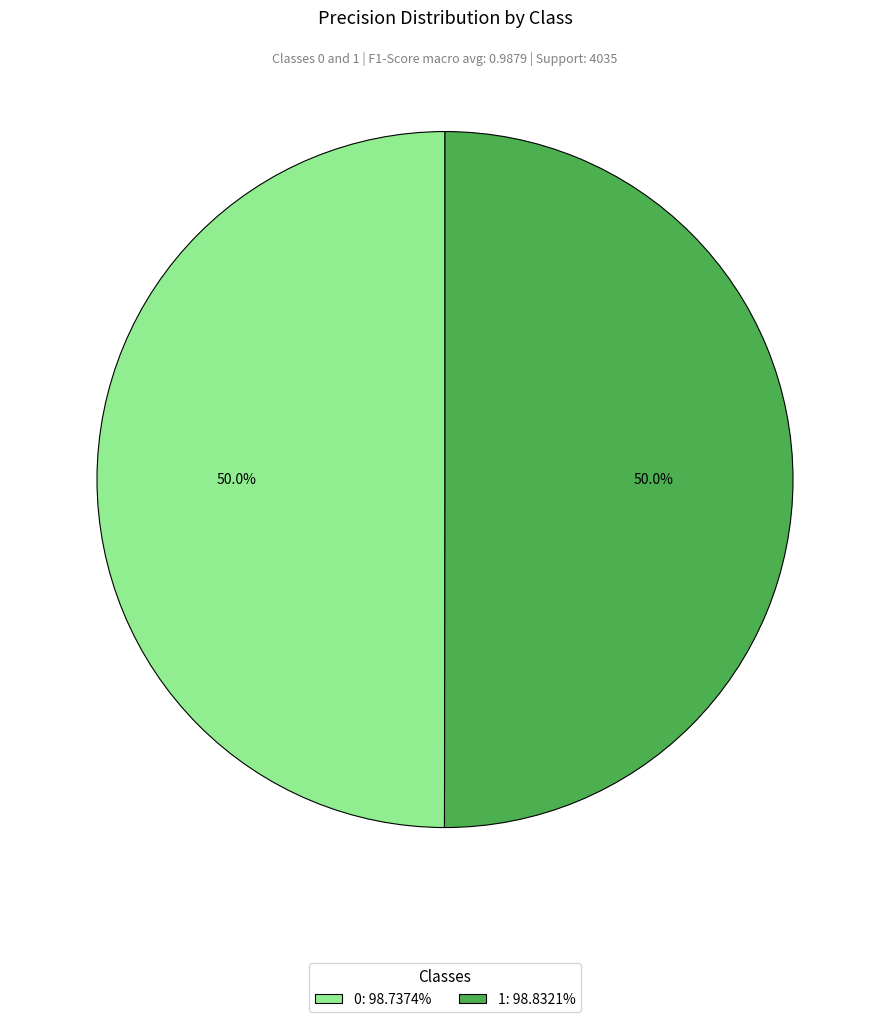

What portion of the pie excludes 1: 98.8321%?

50.0%